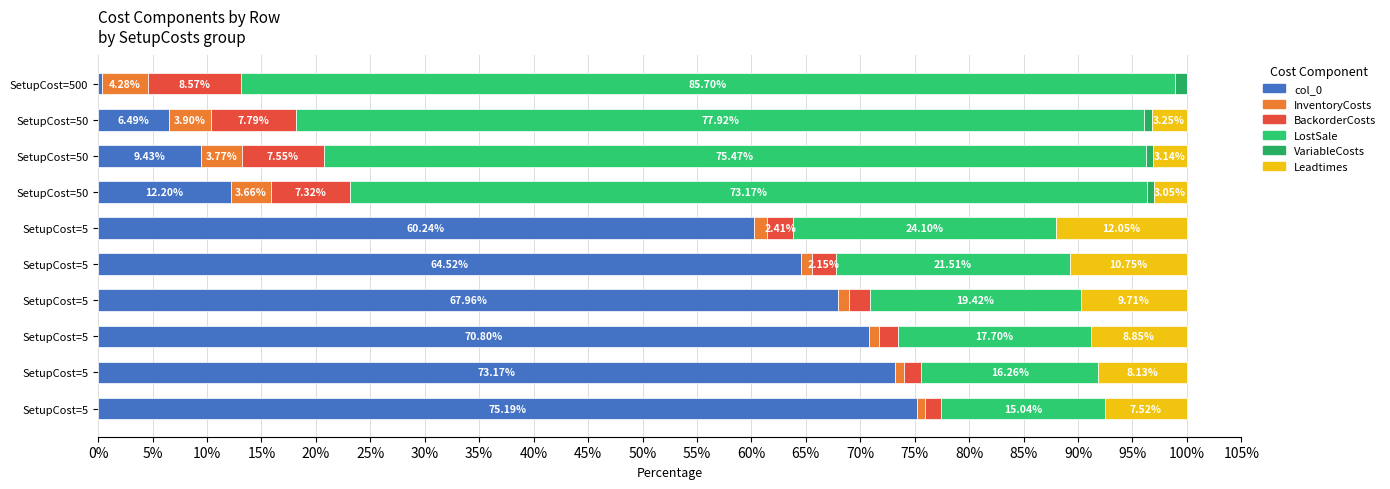

How many distinct data groups are displayed?

6